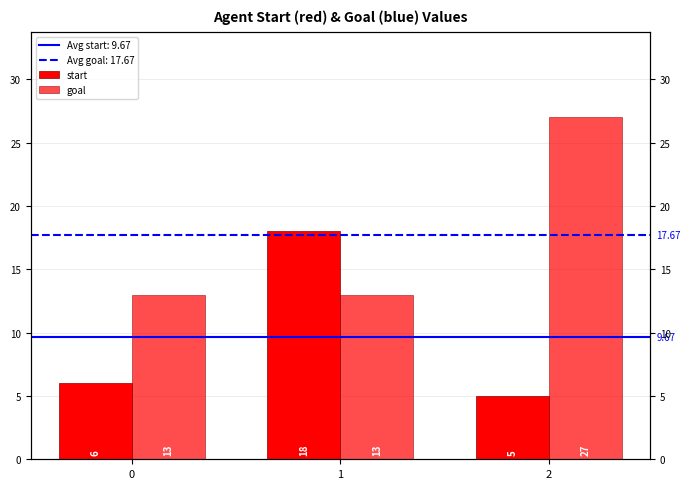

What is the difference between the highest and lowest values at 2?

22